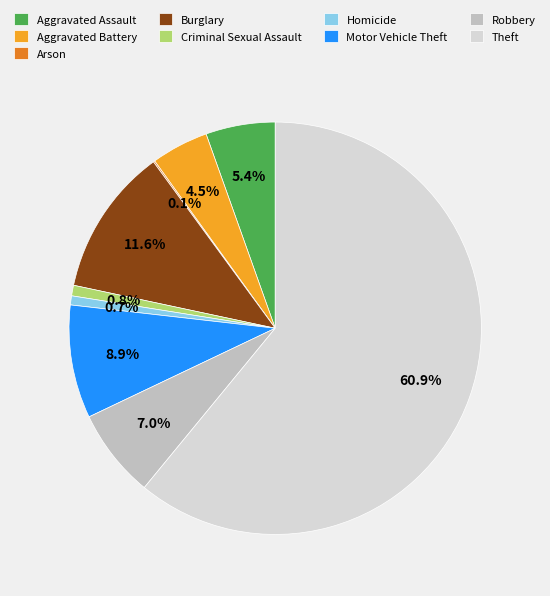

What percentage is the Aggravated Assault slice, to the nearest percent?

5%